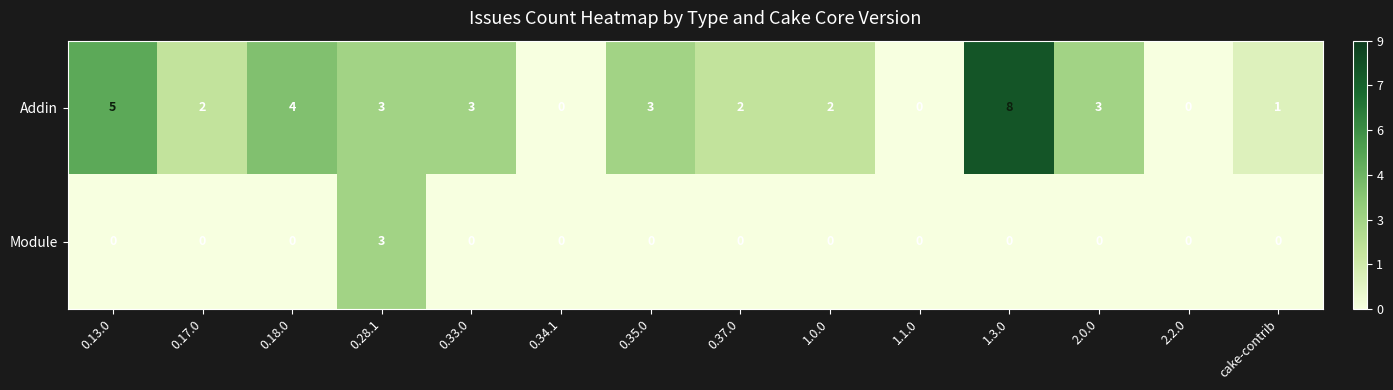

Is the value of Addin at 2.0.0 greater than the value of Module at 2.0.0?

Yes